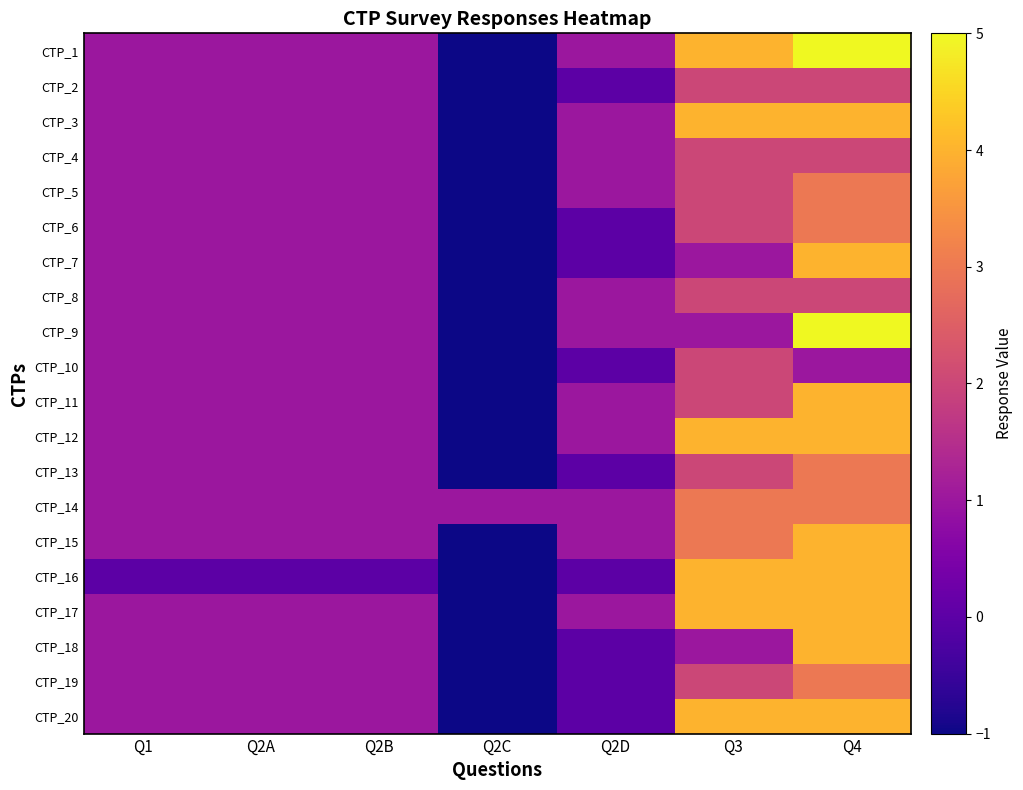

Which label corresponds to the smallest value in the chart?

Q2C